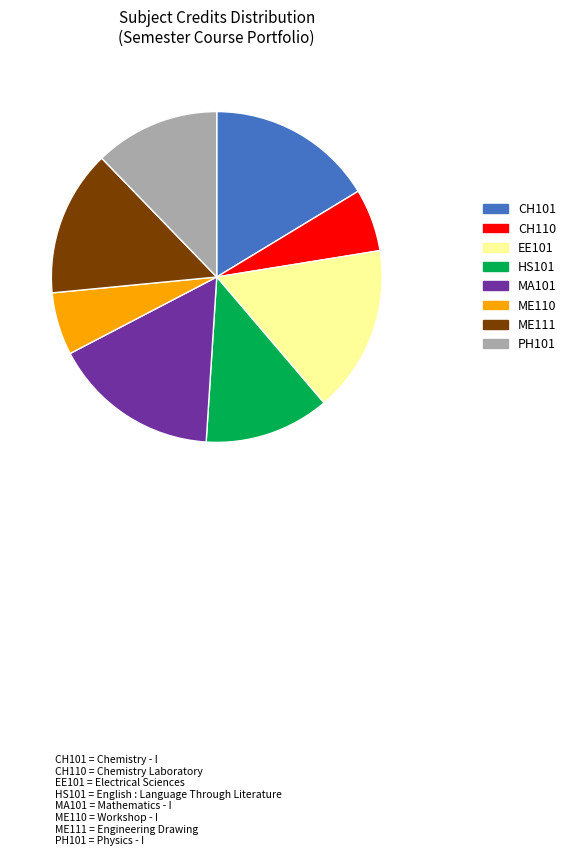

Count the number of slices in the pie.

8